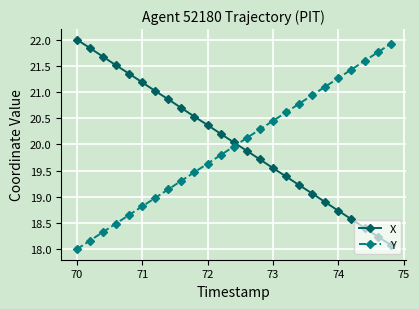

What is the sum of all X values?

501.0